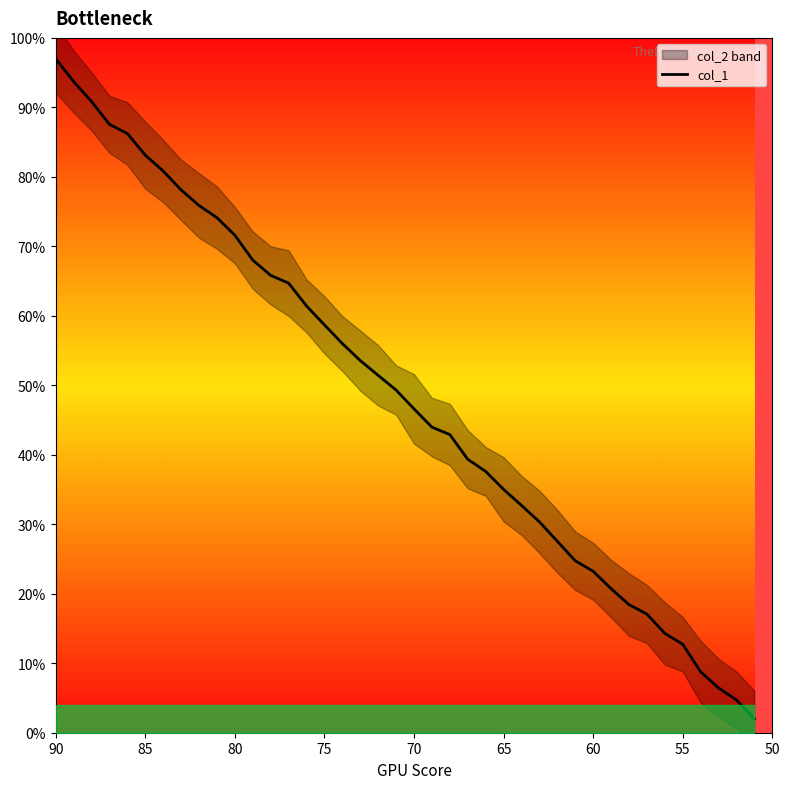

True or false: there are more than 2 points higher than both neighbors.

False